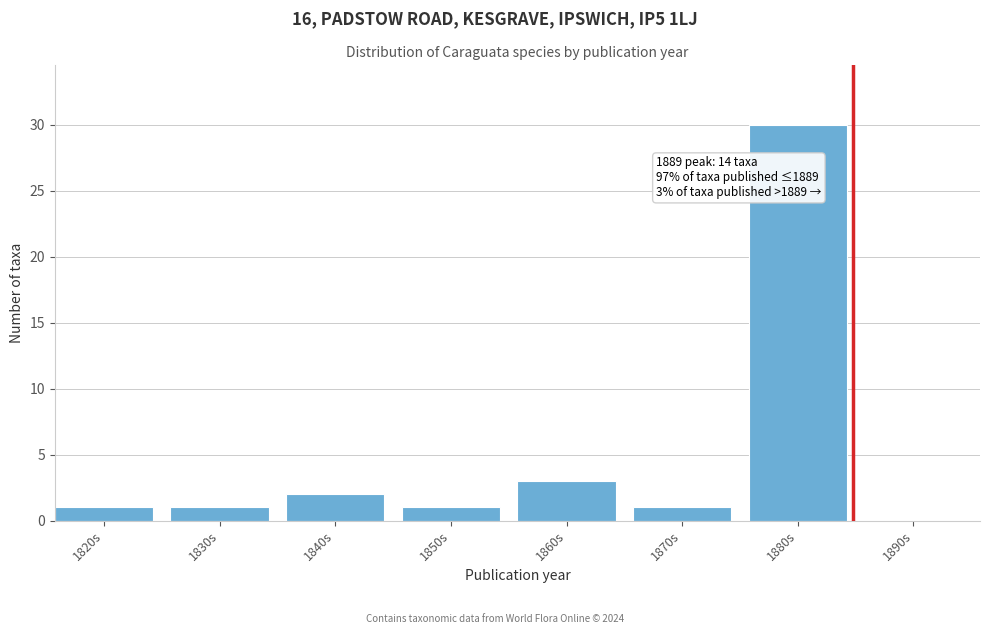

Reading left to right, extract all data points from this chart.

1820s=1	1830s=1	1840s=2	1850s=1	1860s=3	1870s=1	1880s=30	1890s=0